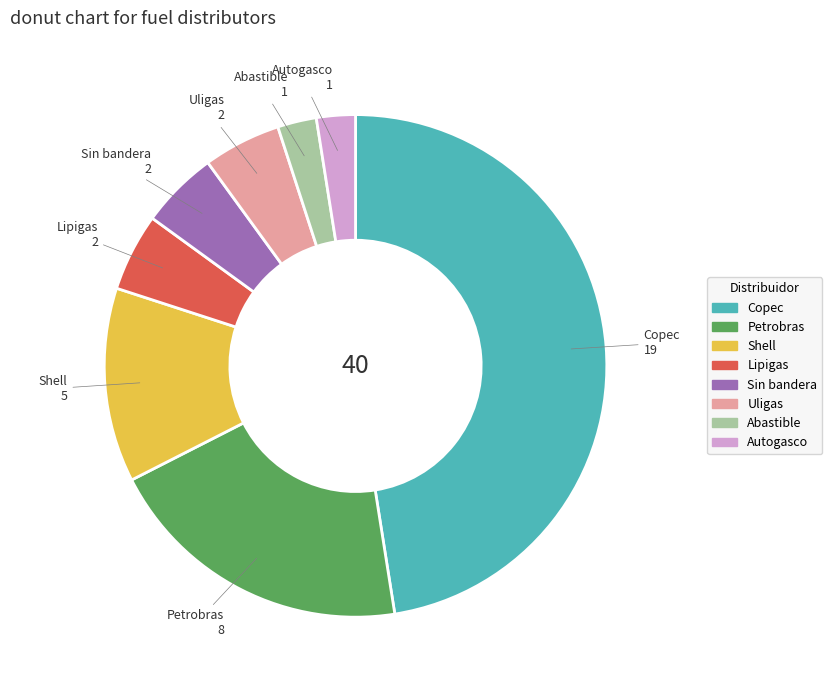

What is the ratio of the value at Petrobras to the value at Uligas?

4.0